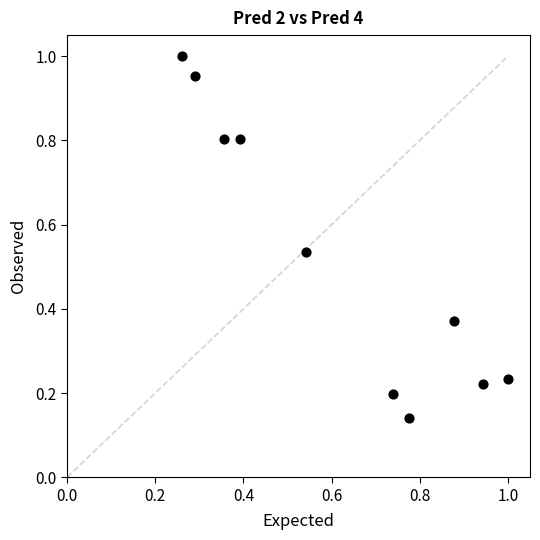

What is the average X value?

0.6